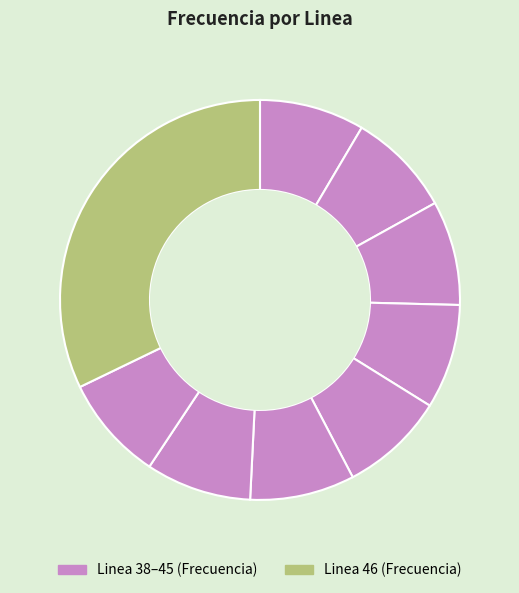

Which category has the biggest portion of the pie?

Linea 46